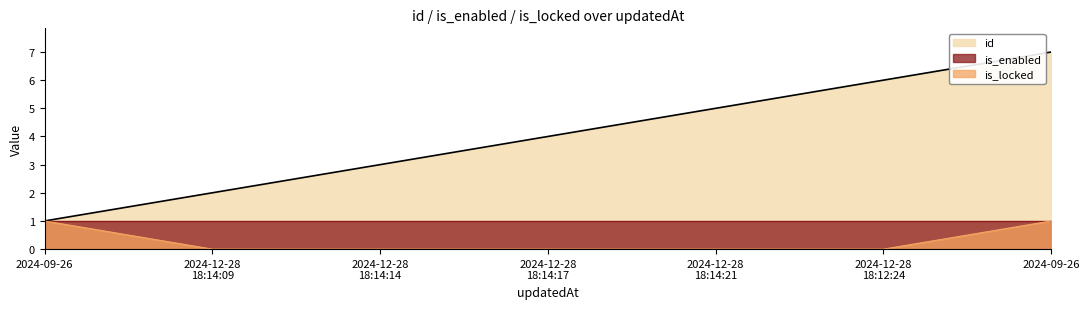

Count the id values in the range 2 to 6.

5